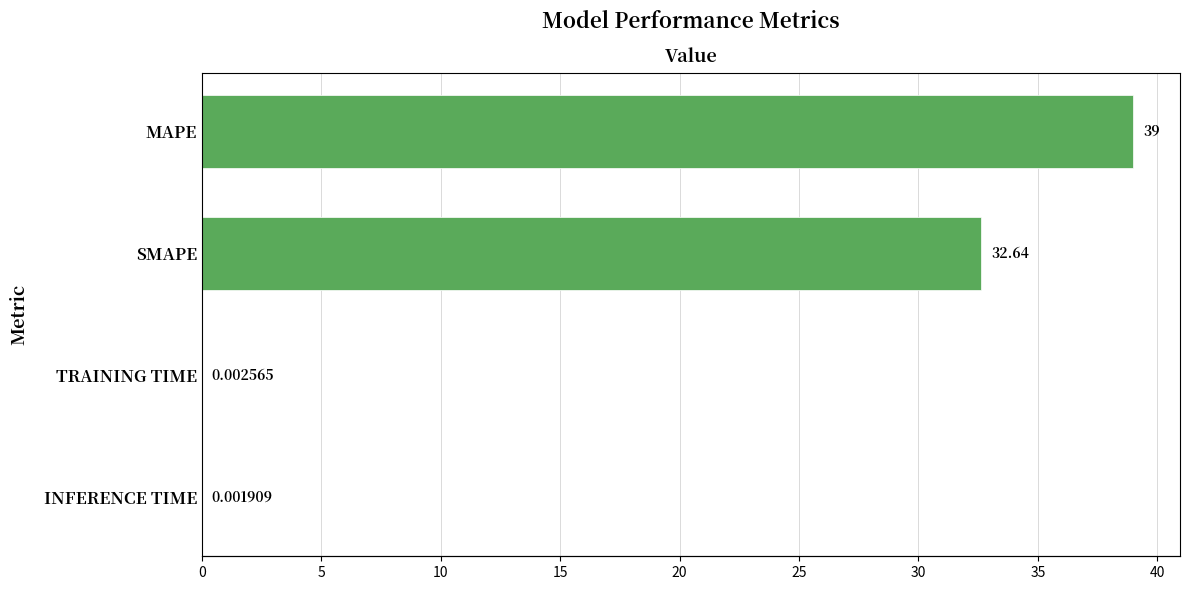

Reading right to left, what are all the values shown in this chart?

0.0	0.0	32.6	39.0